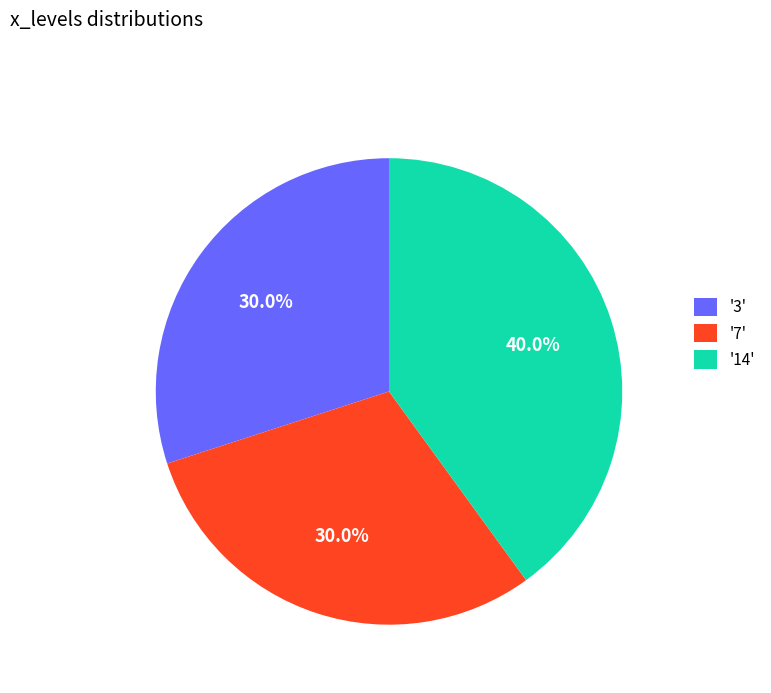

Is there a majority slice in this chart?

No